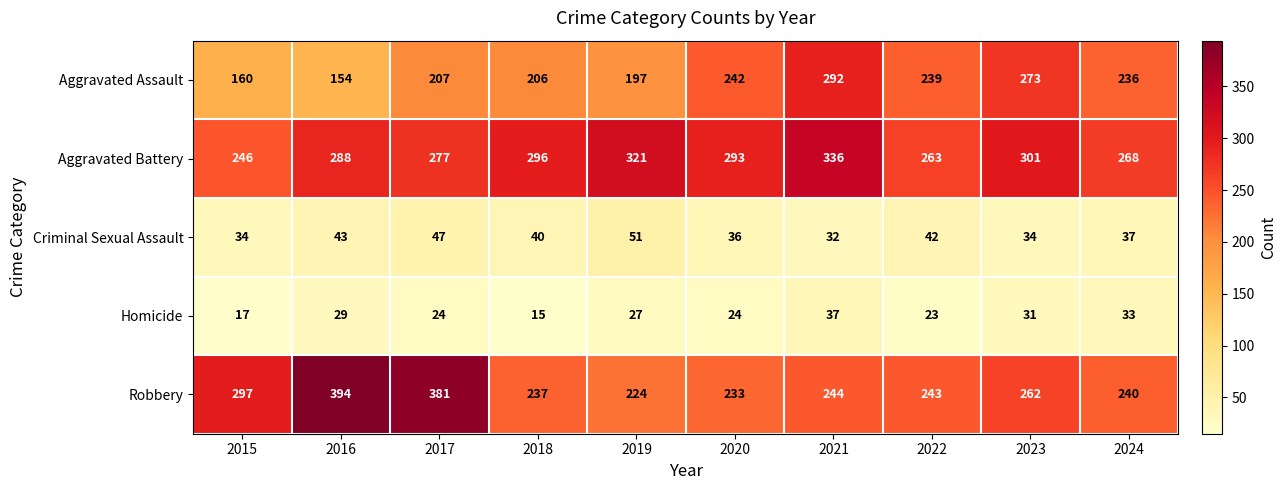

Which series changed the most between 2015 and 2019?

Aggravated Battery